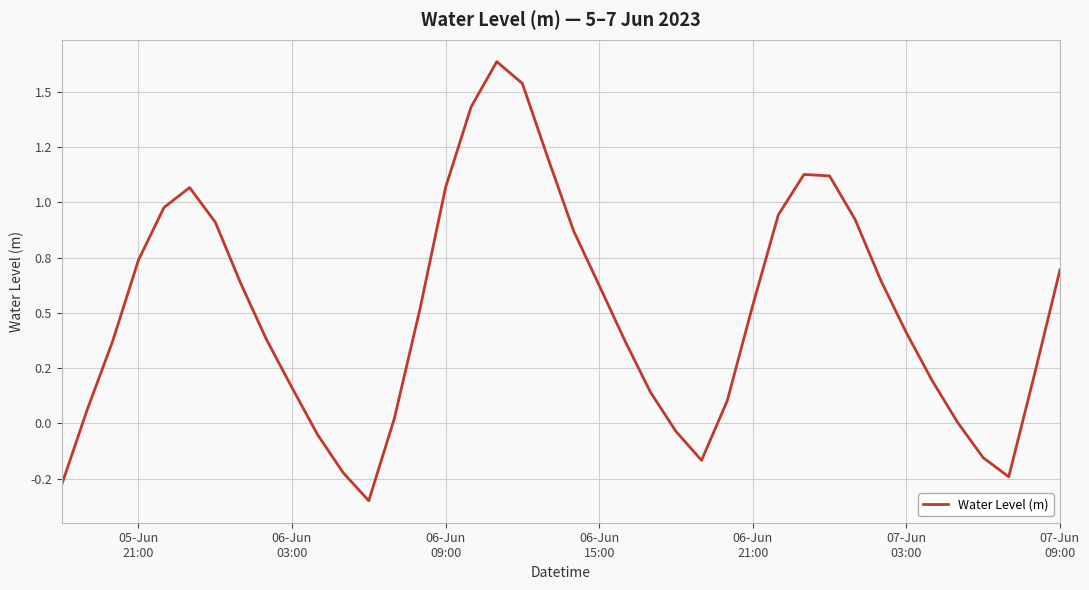

Does the chart have visible grid lines?

Yes